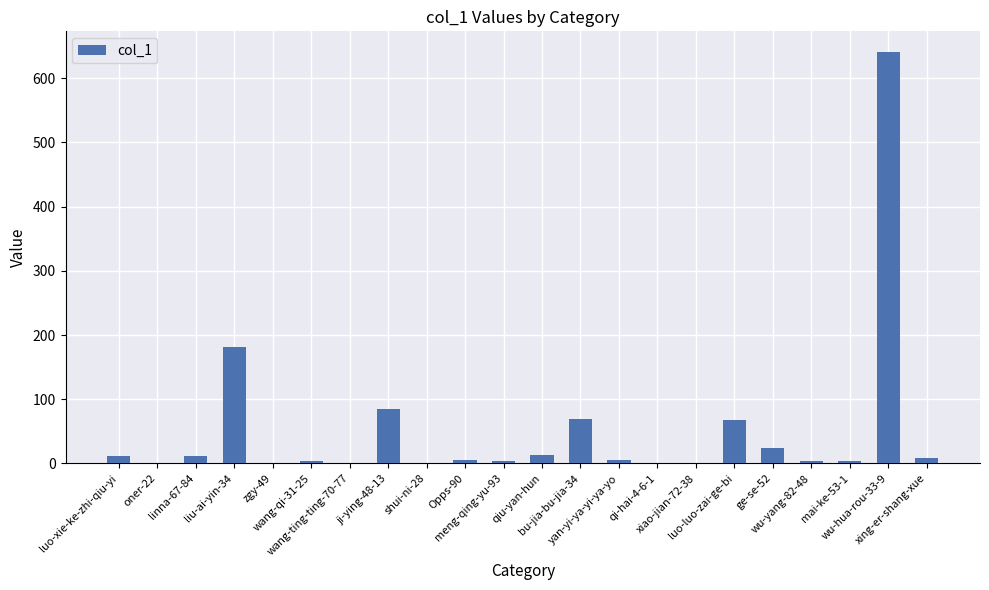

What is the greatest value displayed?

641